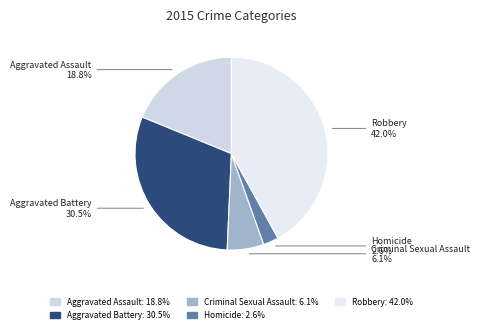

How many segments does this pie chart have?

5